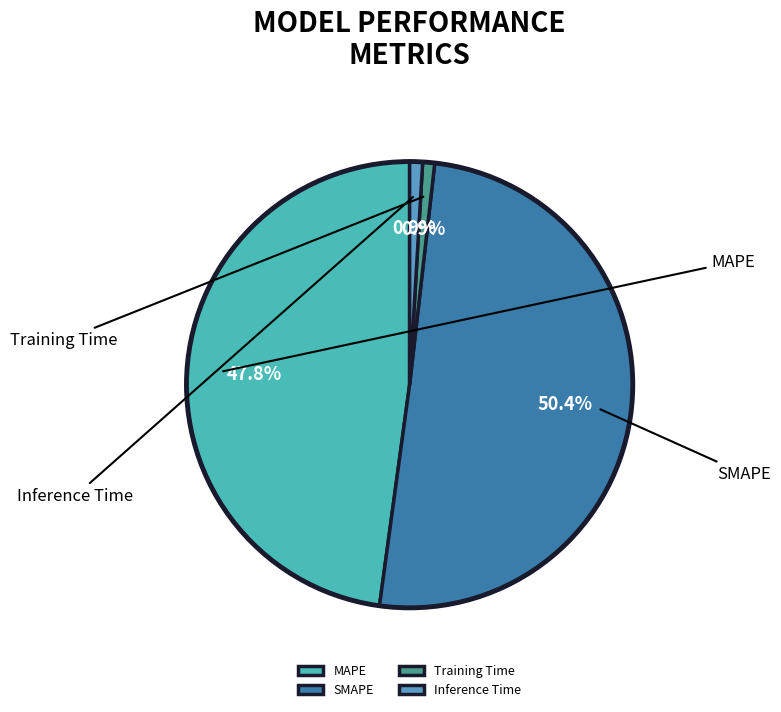

Combined, what portion of the pie is Training Time and SMAPE?

51.2%